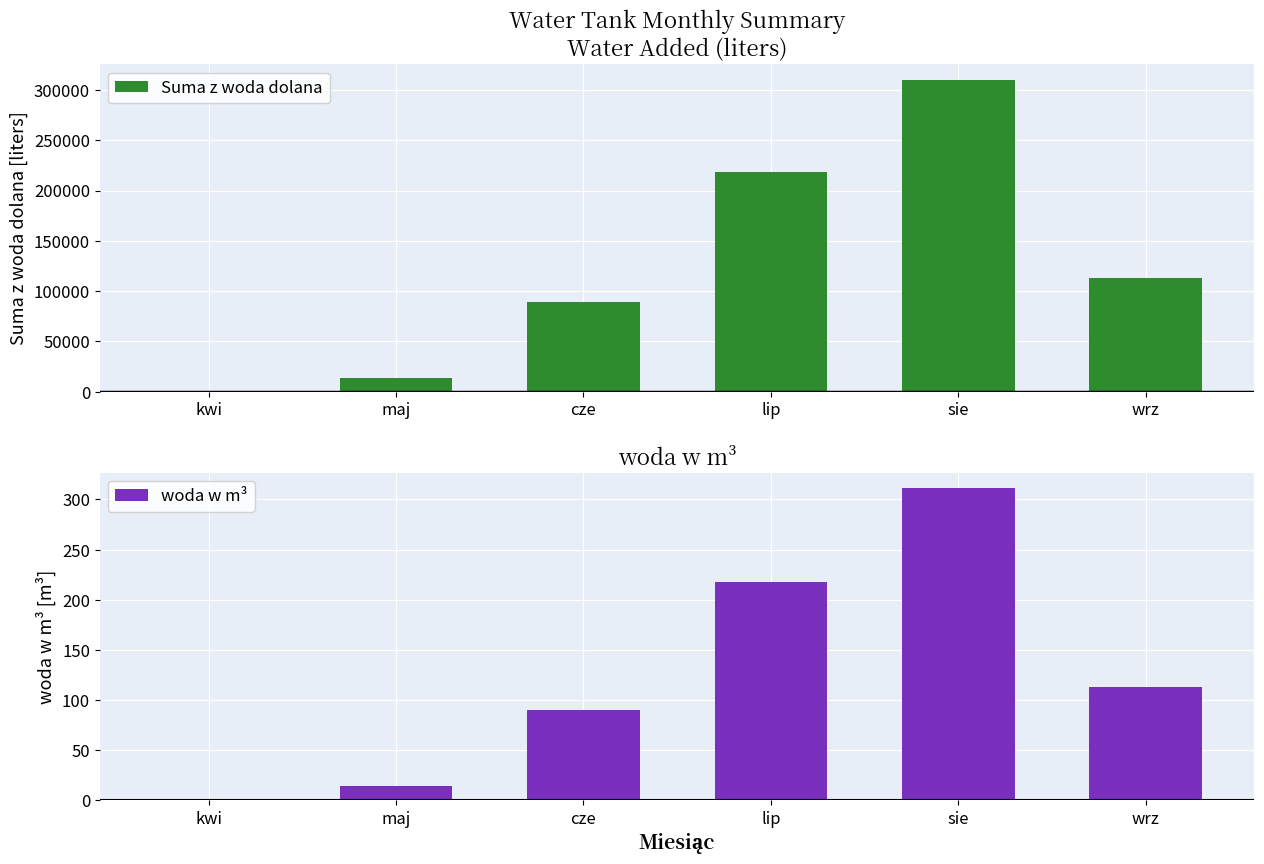

The value of woda w m³ at kwi is 0. True or false?

True